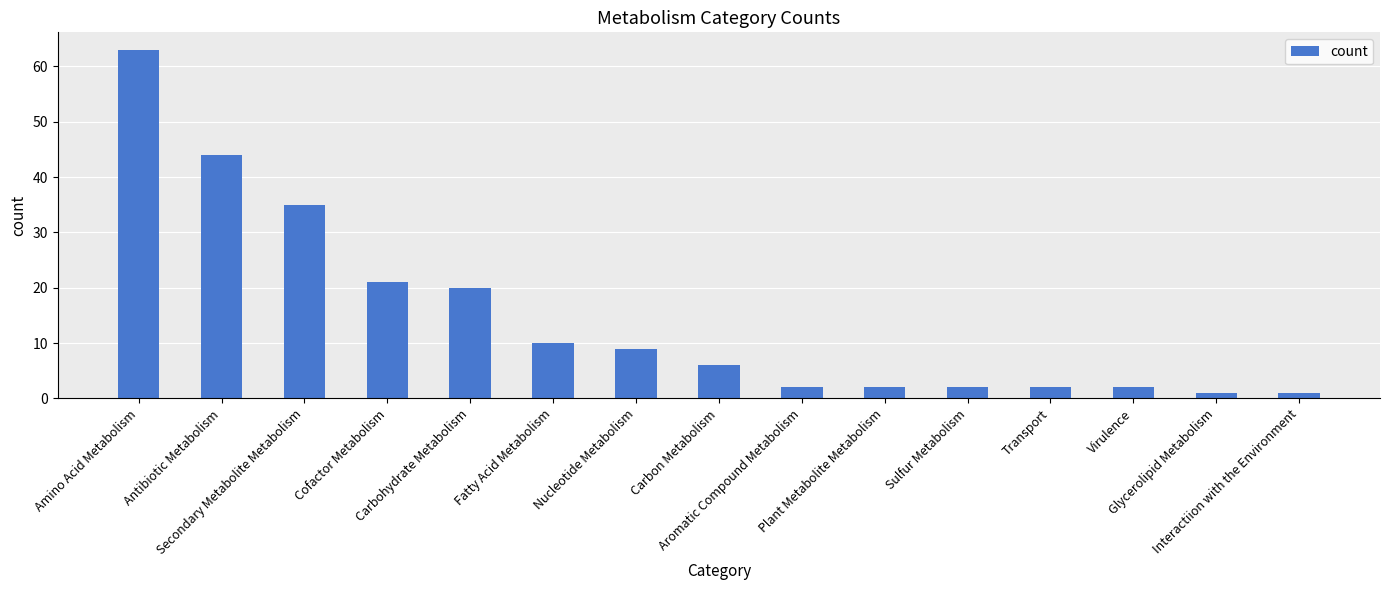

What is the greatest value displayed?

63